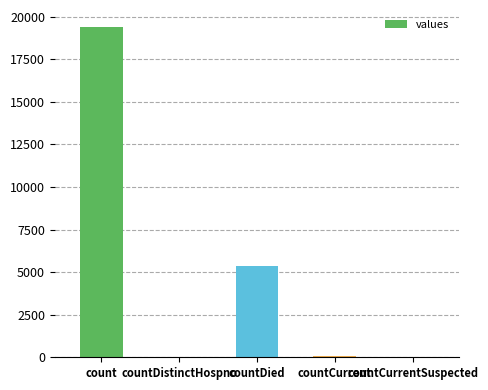

Between count and countCurrent, which is larger?

count